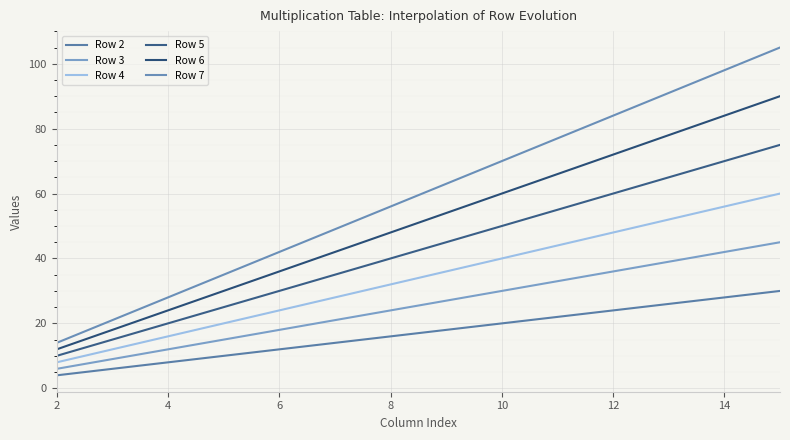

True or false: Row 6 and Row 2 cross at least once.

False